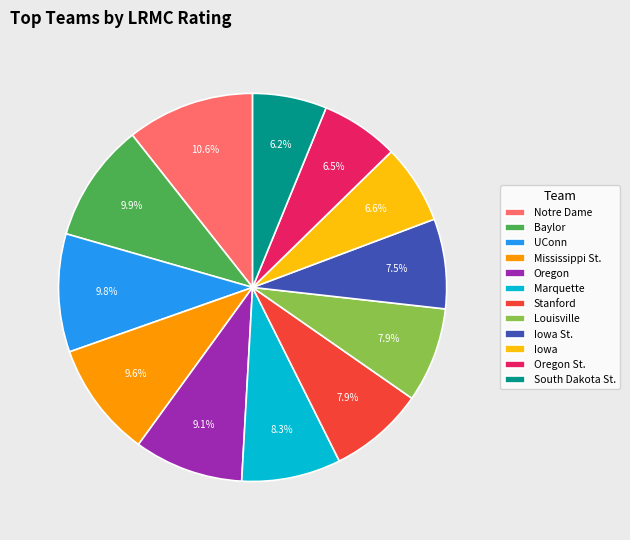

Does Iowa St. account for over 50% of the chart?

No